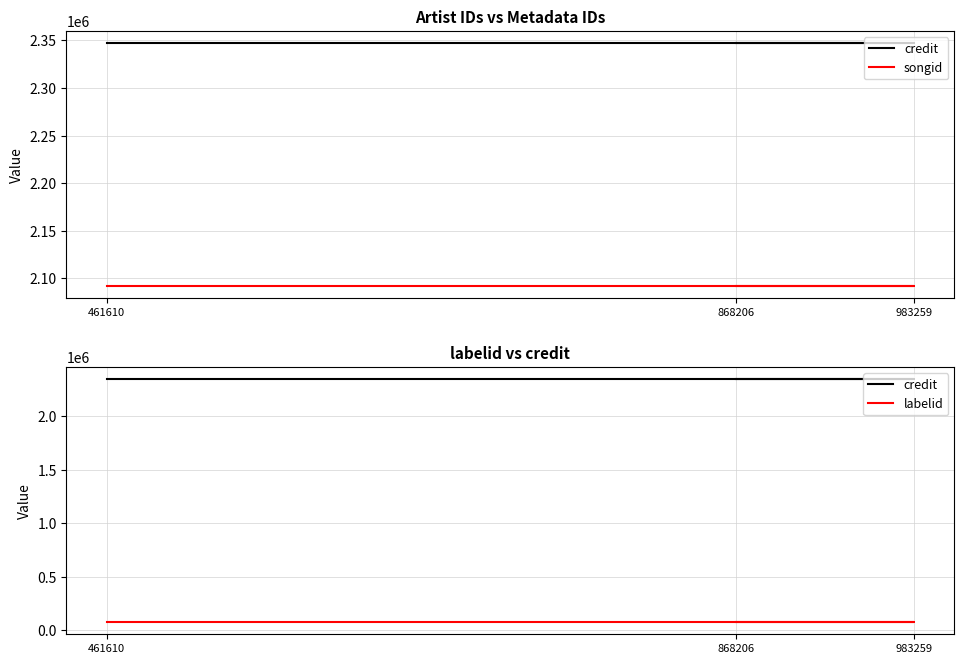

How many lines are shown in the chart?

3